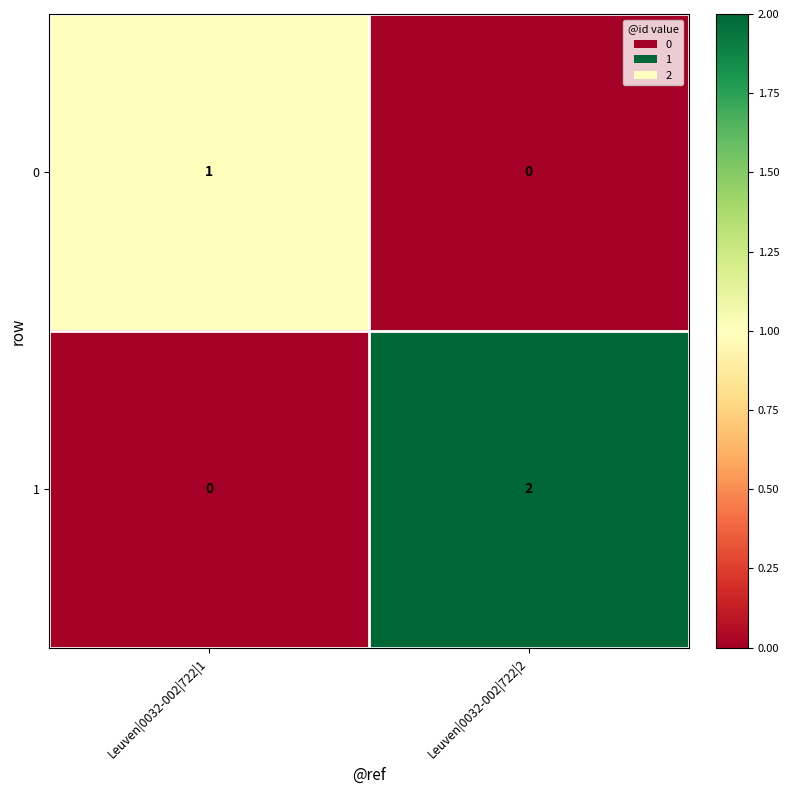

The 1 series shows 0 at Leuven|0032-002|722|1. True or false?

True